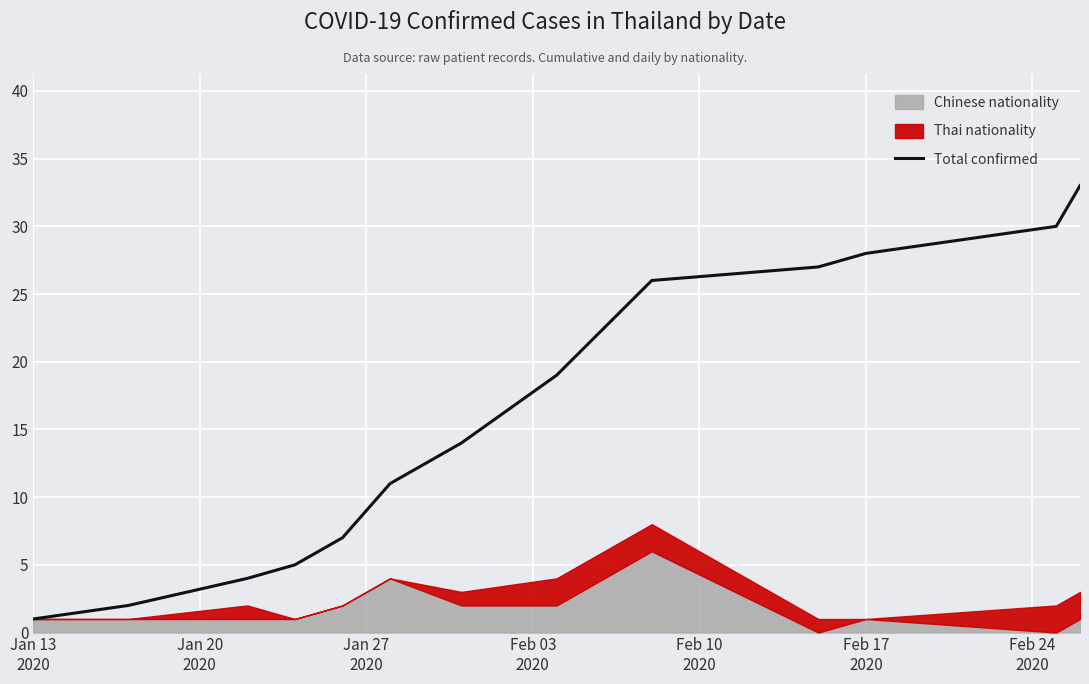

Reading right to left, what are all the values shown in this chart?

33	30	28	27	26	19	14	11	7	5	4	2	1